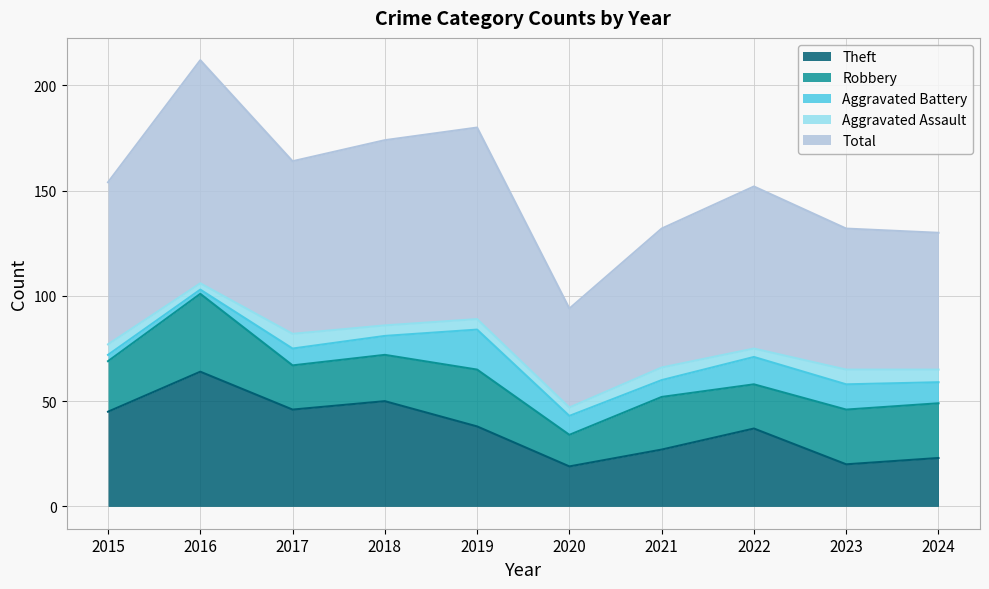

At which category is the sum across all series the highest?

2016